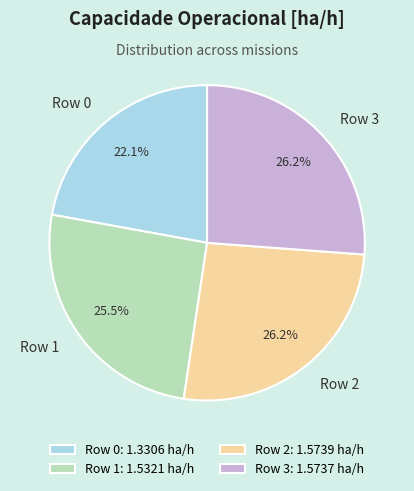

True or false: Row 1 accounts for 12% of the total.

False